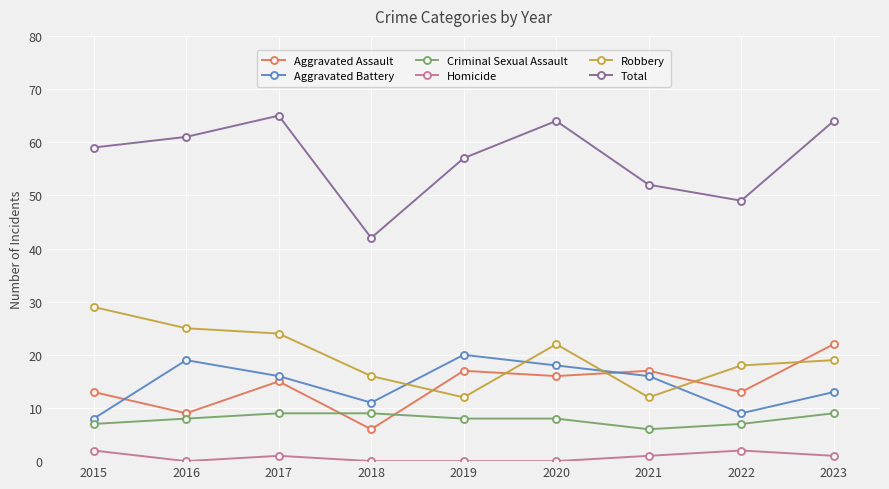

True or false: Total and Aggravated Assault intersect in this chart.

False